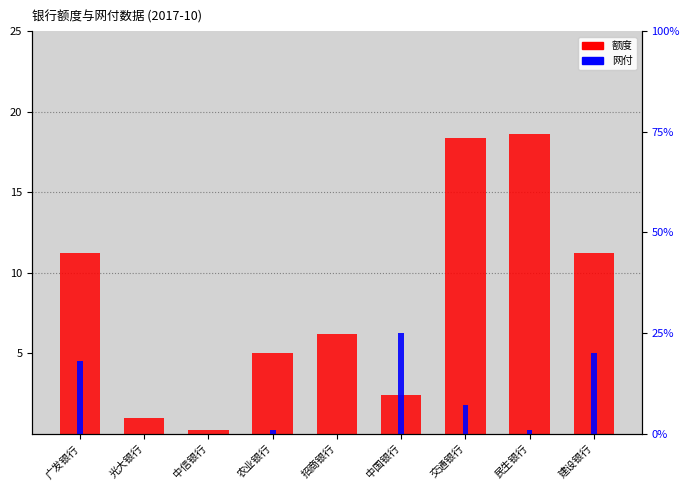

Reading right to left, list all the values displayed in this chart.

额度: 11.2	18.6	18.4	2.4	6.2	5.0	0.2	1.0	11.2
网付: 20.0	1.0	7.0	25.0	0.0	1.0	0.0	0.0	18.0